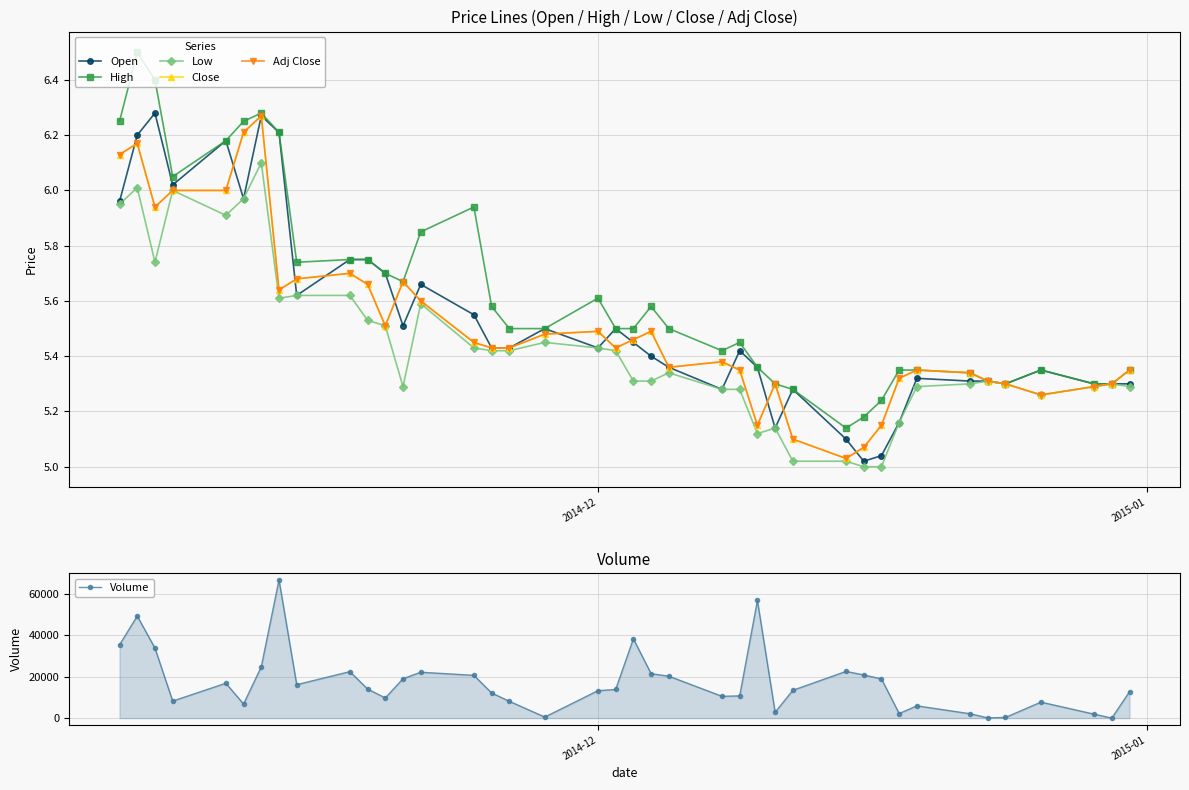

True or false: Volume has more than 0 interior local peaks.

True